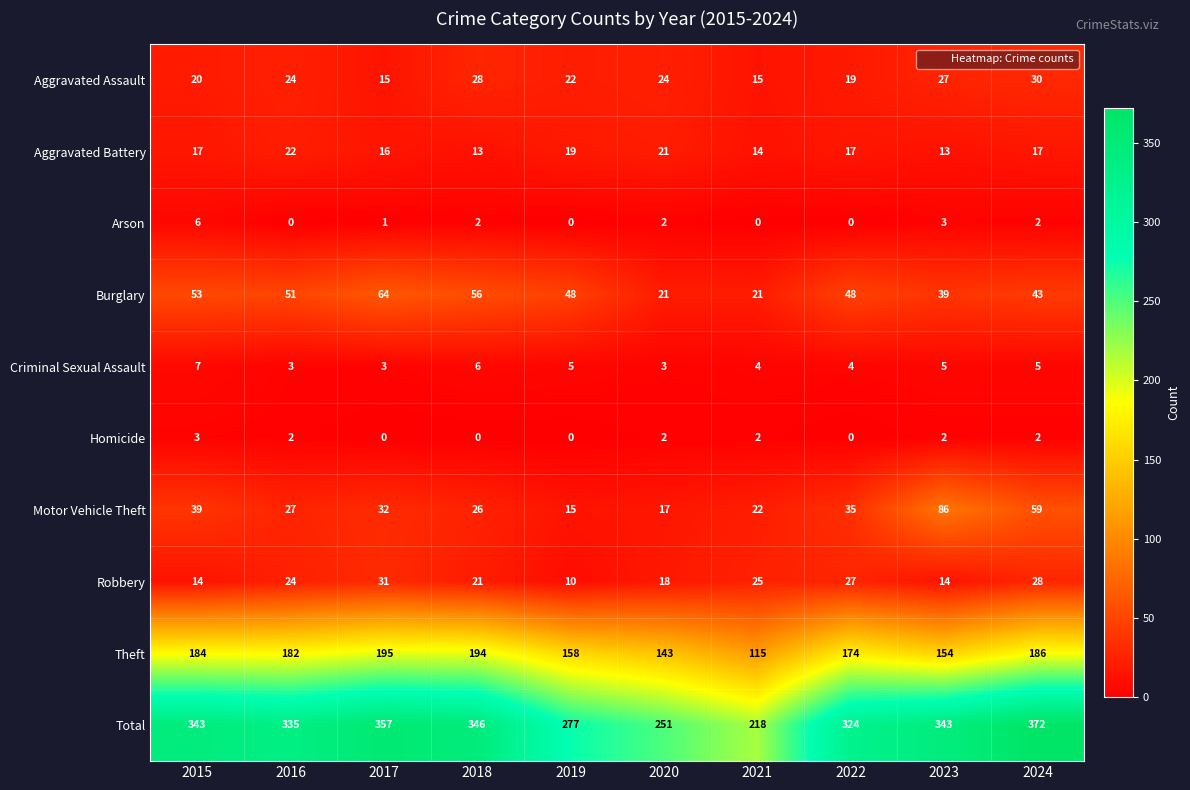

Count the number of categories in the chart.

10